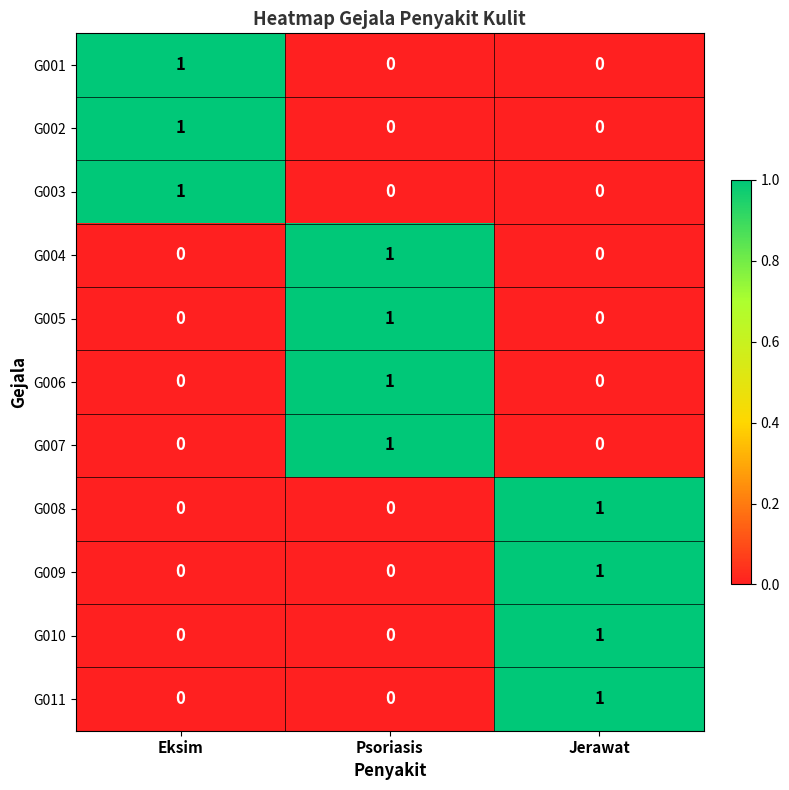

What is the spread (max minus min) of values at Psoriasis?

1